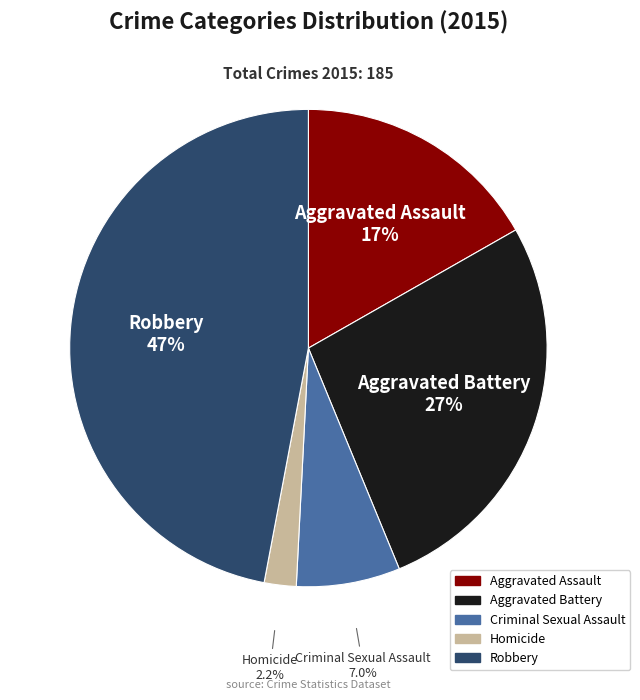

Which has a higher value, Robbery or Criminal Sexual Assault?

Robbery